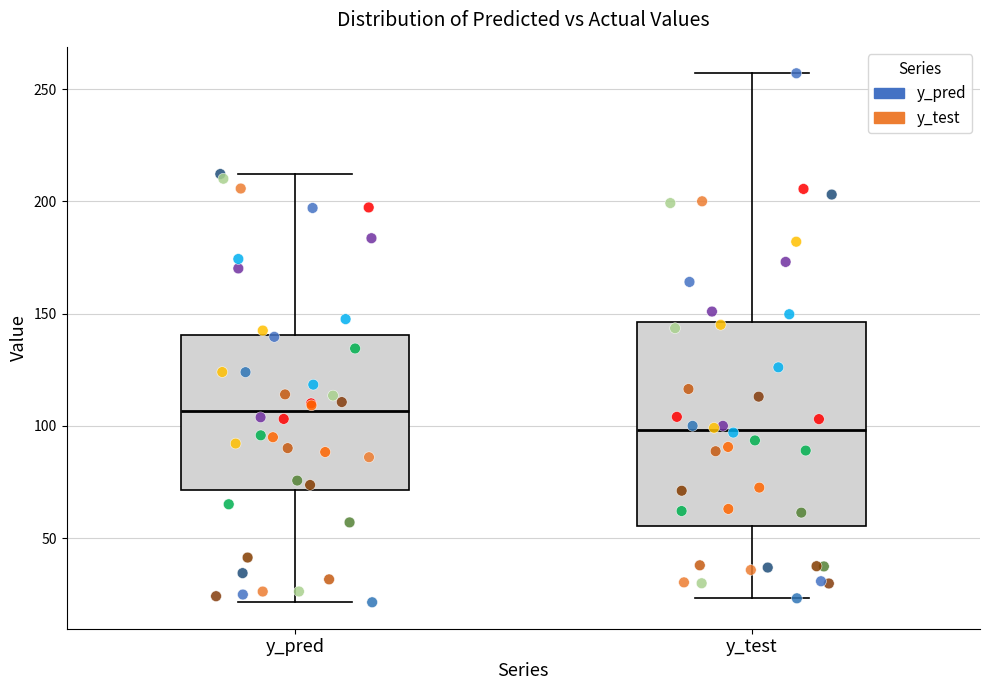

Where does the median line of the box for y_pred sit on the y-axis? The values are not printed on the chart, so give them approximately, as read against the axis.

105